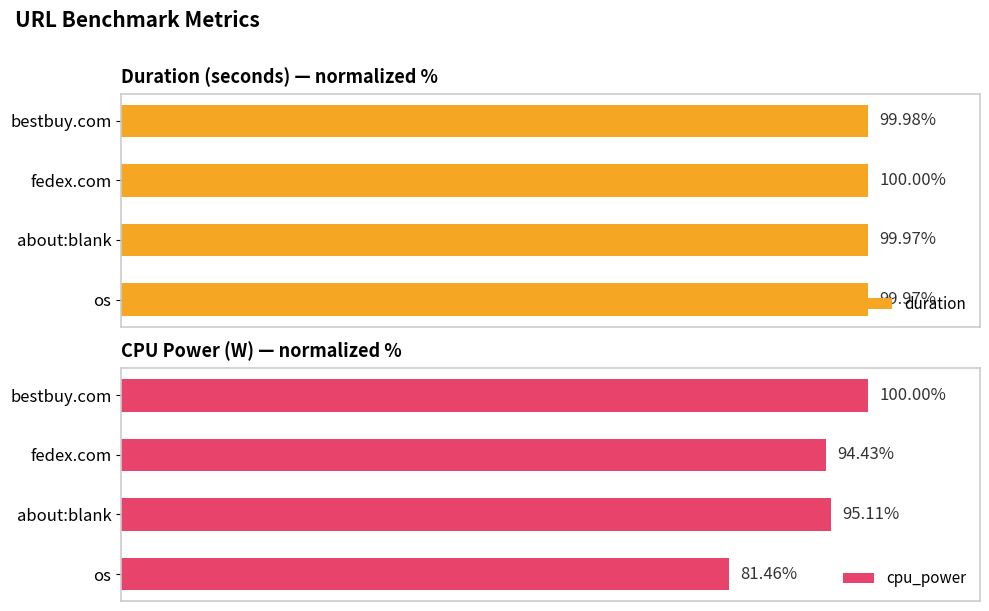

Which category has the highest value in the cpu_power series?

bestbuy.com